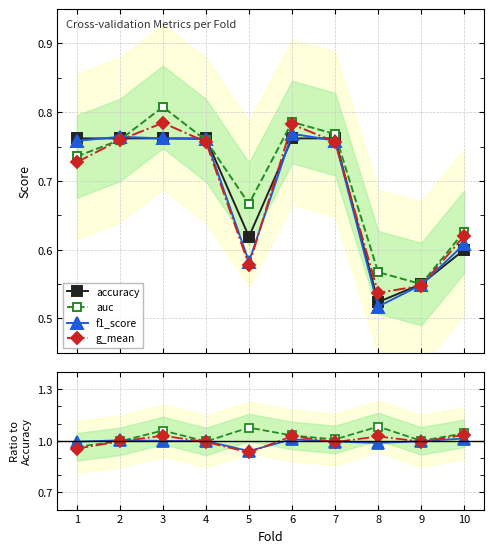

Is this an area chart (filled region under the line)?

No